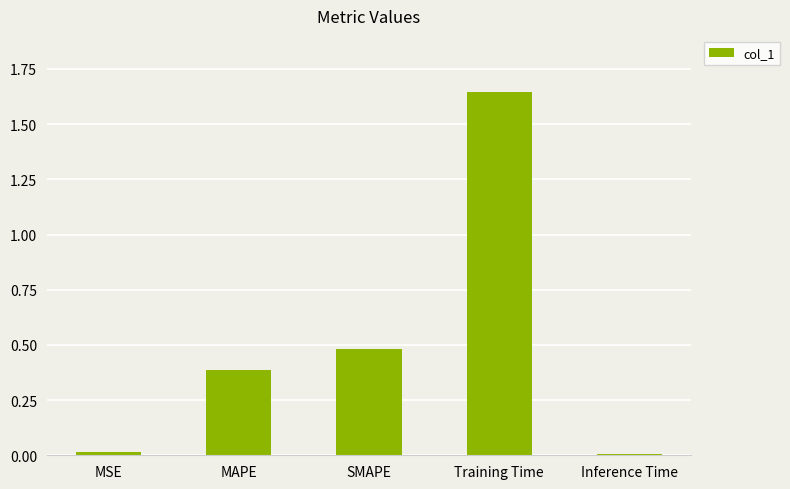

What is the difference between the values at SMAPE and MSE?

0.5